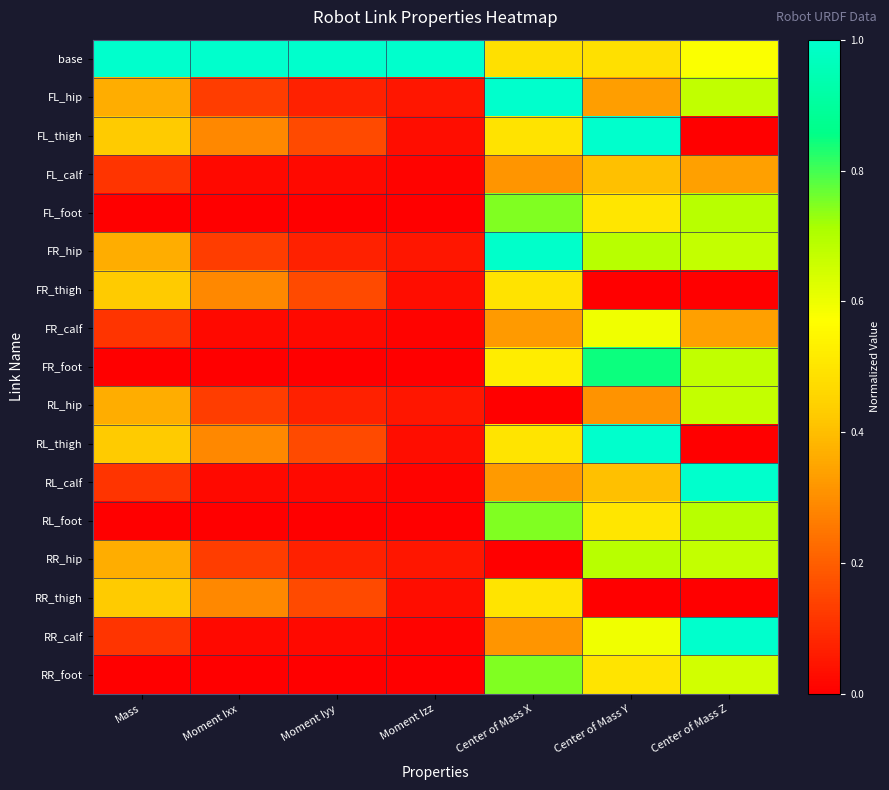

Reading left to right, list all the values displayed in this chart.

base: Mass=1.0	Moment Ixx=1.0	Moment Iyy=1.0	Moment Izz=1.0	Center of Mass X=0.5	Center of Mass Y=0.5	Center of Mass Z=0.6
FL_hip: Mass=0.4	Moment Ixx=0.1	Moment Iyy=0.1	Moment Izz=0.0	Center of Mass X=1.0	Center of Mass Y=0.3	Center of Mass Z=0.7
FL_thigh: Mass=0.4	Moment Ixx=0.3	Moment Iyy=0.2	Moment Izz=0.0	Center of Mass X=0.5	Center of Mass Y=1.0	Center of Mass Z=0.0
FL_calf: Mass=0.1	Moment Ixx=0.0	Moment Iyy=0.0	Moment Izz=0.0	Center of Mass X=0.3	Center of Mass Y=0.4	Center of Mass Z=0.3
FL_foot: Mass=0.0	Moment Ixx=0.0	Moment Iyy=0.0	Moment Izz=0.0	Center of Mass X=0.7	Center of Mass Y=0.5	Center of Mass Z=0.7
FR_hip: Mass=0.4	Moment Ixx=0.1	Moment Iyy=0.1	Moment Izz=0.0	Center of Mass X=1.0	Center of Mass Y=0.7	Center of Mass Z=0.7
FR_thigh: Mass=0.4	Moment Ixx=0.3	Moment Iyy=0.2	Moment Izz=0.0	Center of Mass X=0.5	Center of Mass Y=0.0	Center of Mass Z=0.0
FR_calf: Mass=0.1	Moment Ixx=0.0	Moment Iyy=0.0	Moment Izz=0.0	Center of Mass X=0.3	Center of Mass Y=0.6	Center of Mass Z=0.3
FR_foot: Mass=0.0	Moment Ixx=0.0	Moment Iyy=0.0	Moment Izz=0.0	Center of Mass X=0.5	Center of Mass Y=0.8	Center of Mass Z=0.7
RL_hip: Mass=0.4	Moment Ixx=0.1	Moment Iyy=0.1	Moment Izz=0.0	Center of Mass X=0.0	Center of Mass Y=0.3	Center of Mass Z=0.7
RL_thigh: Mass=0.4	Moment Ixx=0.3	Moment Iyy=0.2	Moment Izz=0.0	Center of Mass X=0.5	Center of Mass Y=1.0	Center of Mass Z=0.0
RL_calf: Mass=0.1	Moment Ixx=0.0	Moment Iyy=0.0	Moment Izz=0.0	Center of Mass X=0.3	Center of Mass Y=0.4	Center of Mass Z=1.0
RL_foot: Mass=0.0	Moment Ixx=0.0	Moment Iyy=0.0	Moment Izz=0.0	Center of Mass X=0.7	Center of Mass Y=0.5	Center of Mass Z=0.7
RR_hip: Mass=0.4	Moment Ixx=0.1	Moment Iyy=0.1	Moment Izz=0.0	Center of Mass X=0.0	Center of Mass Y=0.7	Center of Mass Z=0.7
RR_thigh: Mass=0.4	Moment Ixx=0.3	Moment Iyy=0.2	Moment Izz=0.0	Center of Mass X=0.5	Center of Mass Y=0.0	Center of Mass Z=0.0
RR_calf: Mass=0.1	Moment Ixx=0.0	Moment Iyy=0.0	Moment Izz=0.0	Center of Mass X=0.3	Center of Mass Y=0.6	Center of Mass Z=1.0
RR_foot: Mass=0.0	Moment Ixx=0.0	Moment Iyy=0.0	Moment Izz=0.0	Center of Mass X=0.7	Center of Mass Y=0.5	Center of Mass Z=0.6